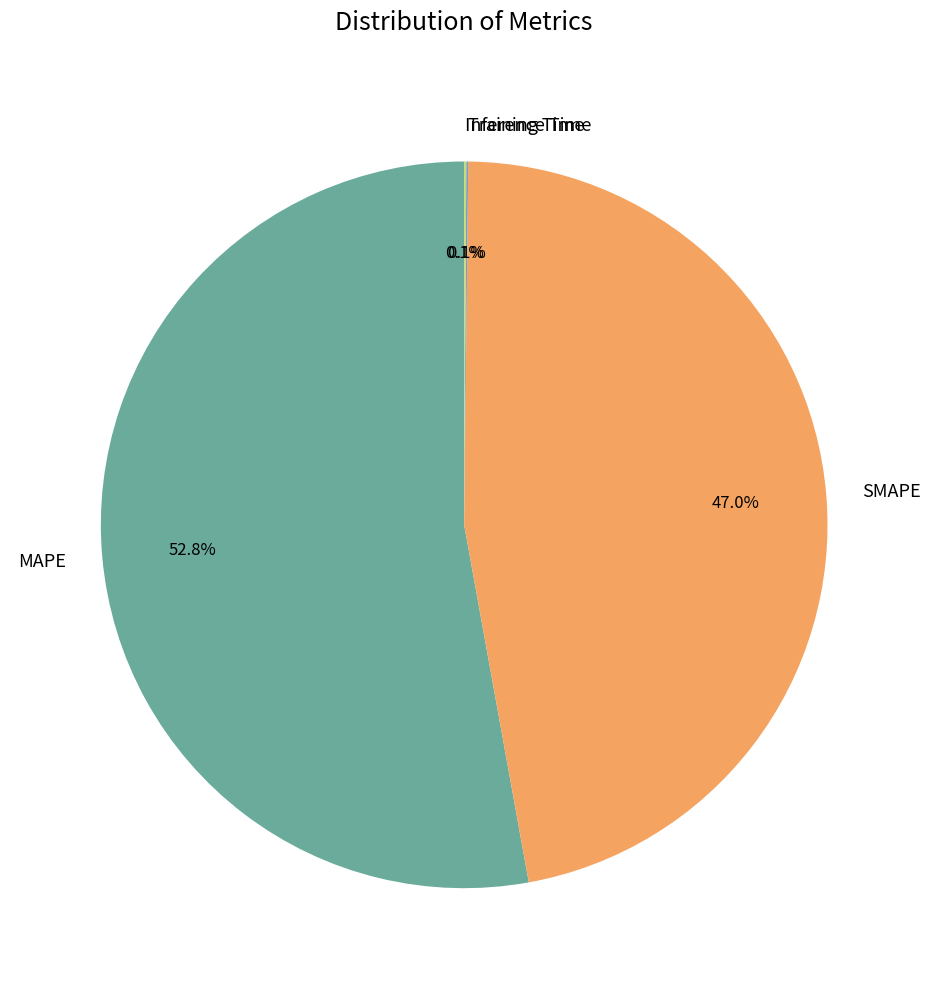

The SMAPE slice represents 47% of the pie. True or false?

True